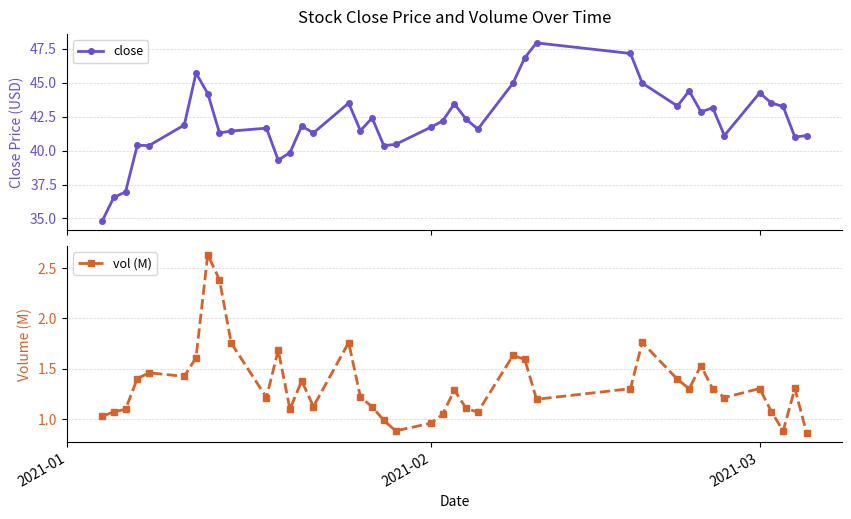

What is the value of the close point at the 9th from the left?

41.3